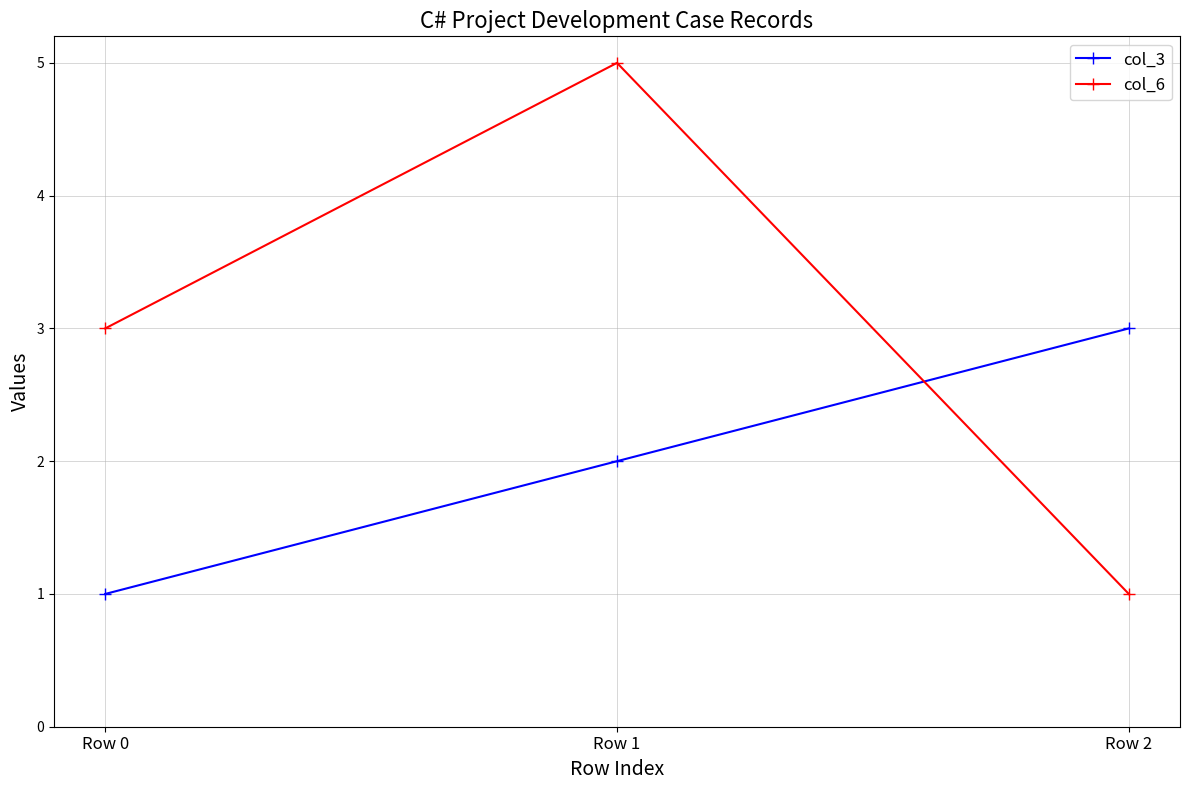

Rank the series by their average value, from highest to lowest.

col_6, col_3